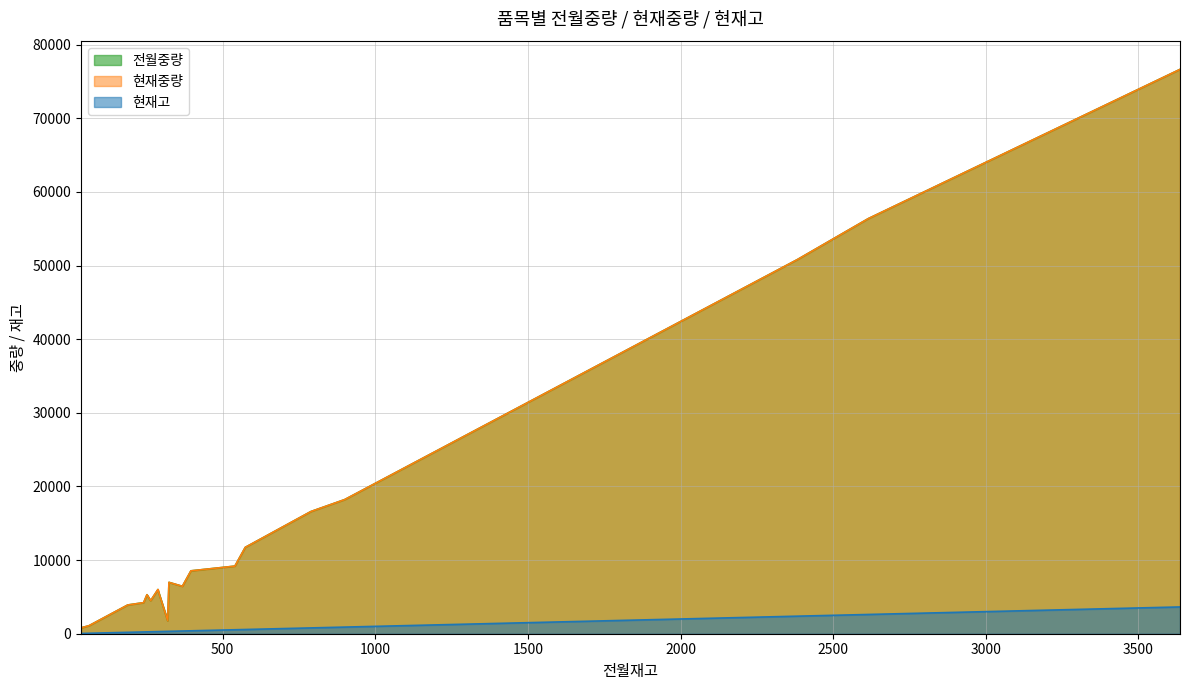

What is the total value across all series at 540?

18900.0